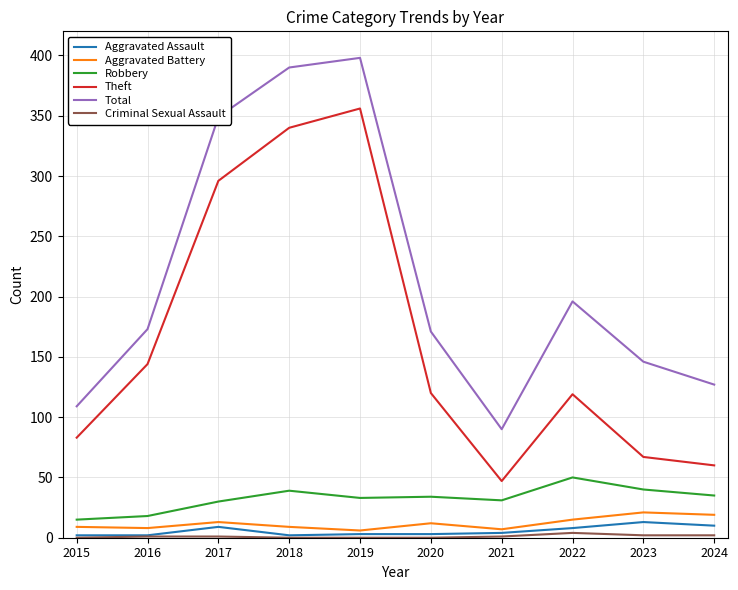

The Aggravated Battery series shows 13 at 2017. True or false?

True